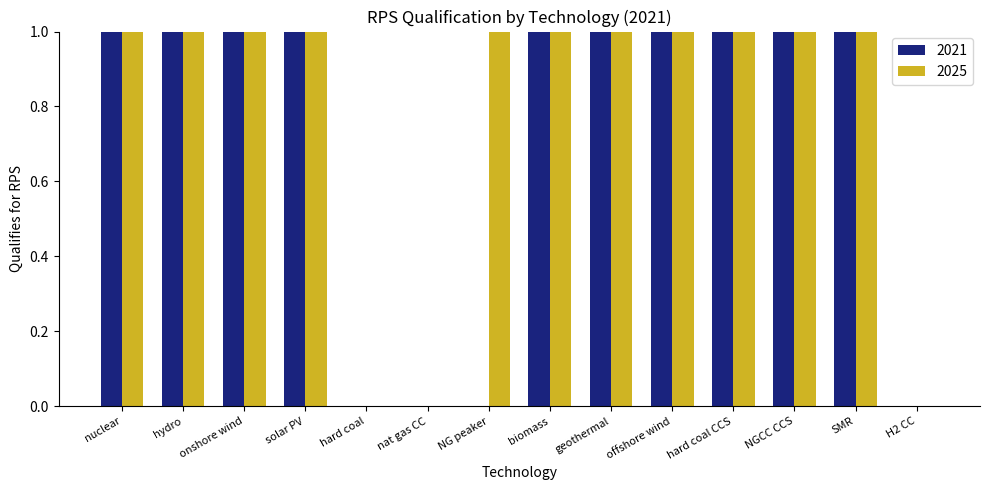

Is the value of 2025 at nat gas CC greater than the value of 2021 at SMR?

No